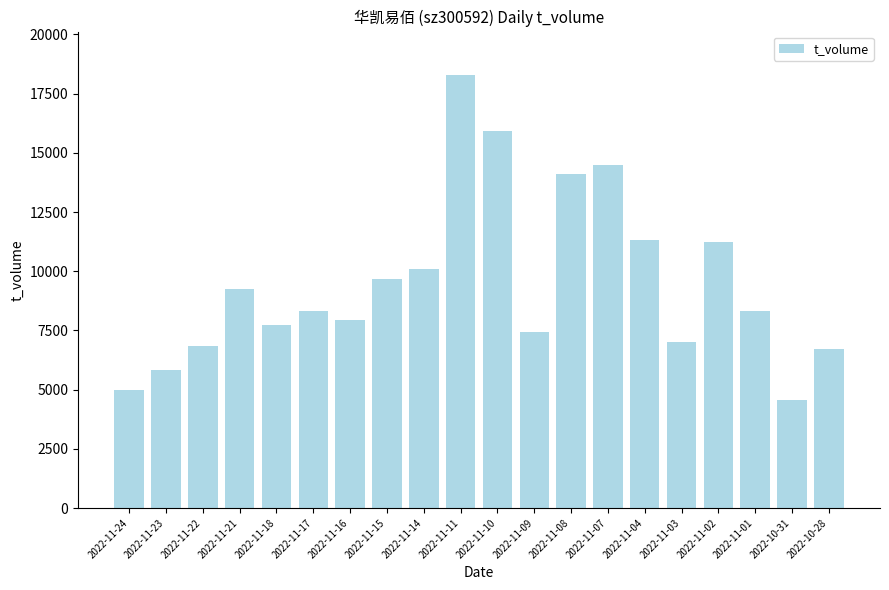

What is the value of the 9th bar from the left?

10115